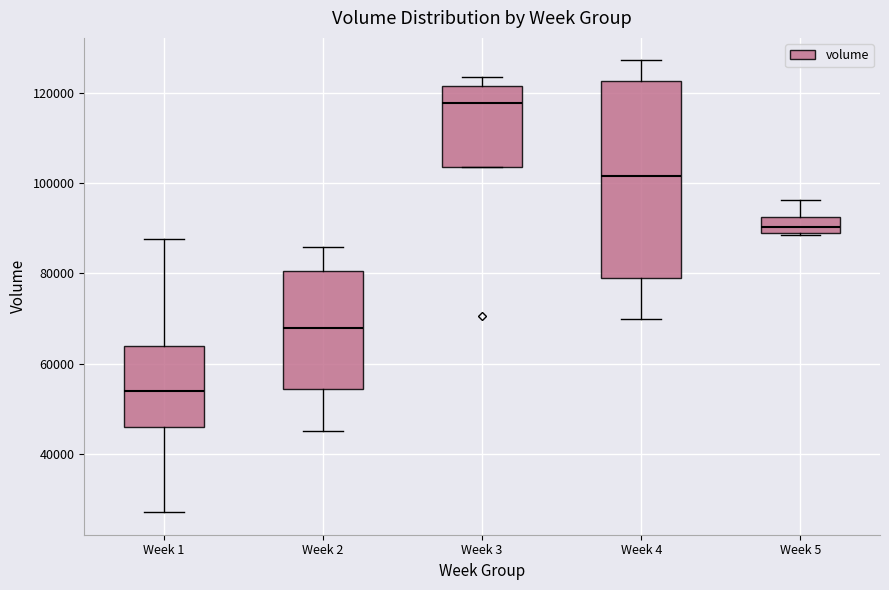

Where is the lower edge of the box for Week 5 on the y-axis? The values are not printed on the chart, so give them approximately, as read against the axis.

90000